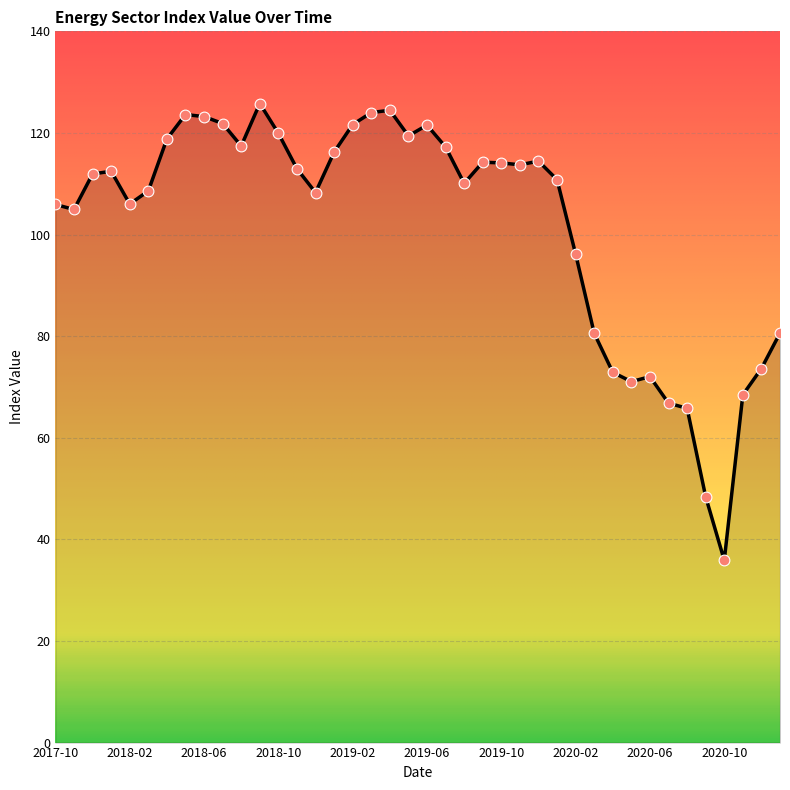

What is the minimum value shown in the chart?

35.9